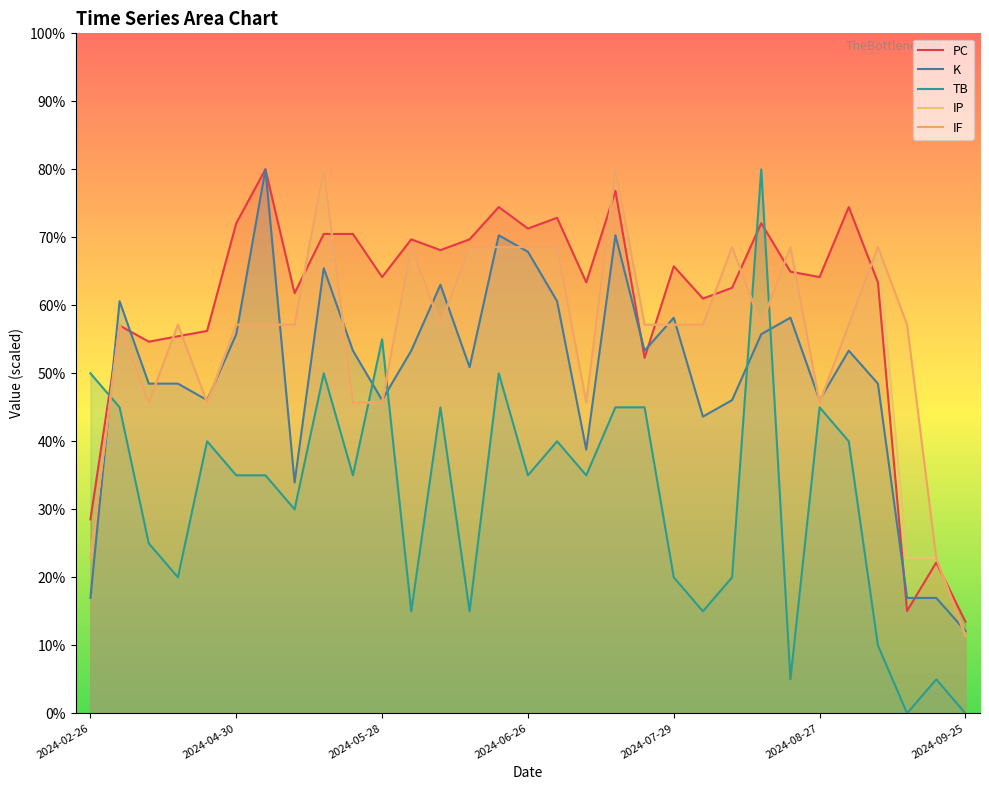

What are all the series names shown in the legend?

PC, K, TB, IP, IF